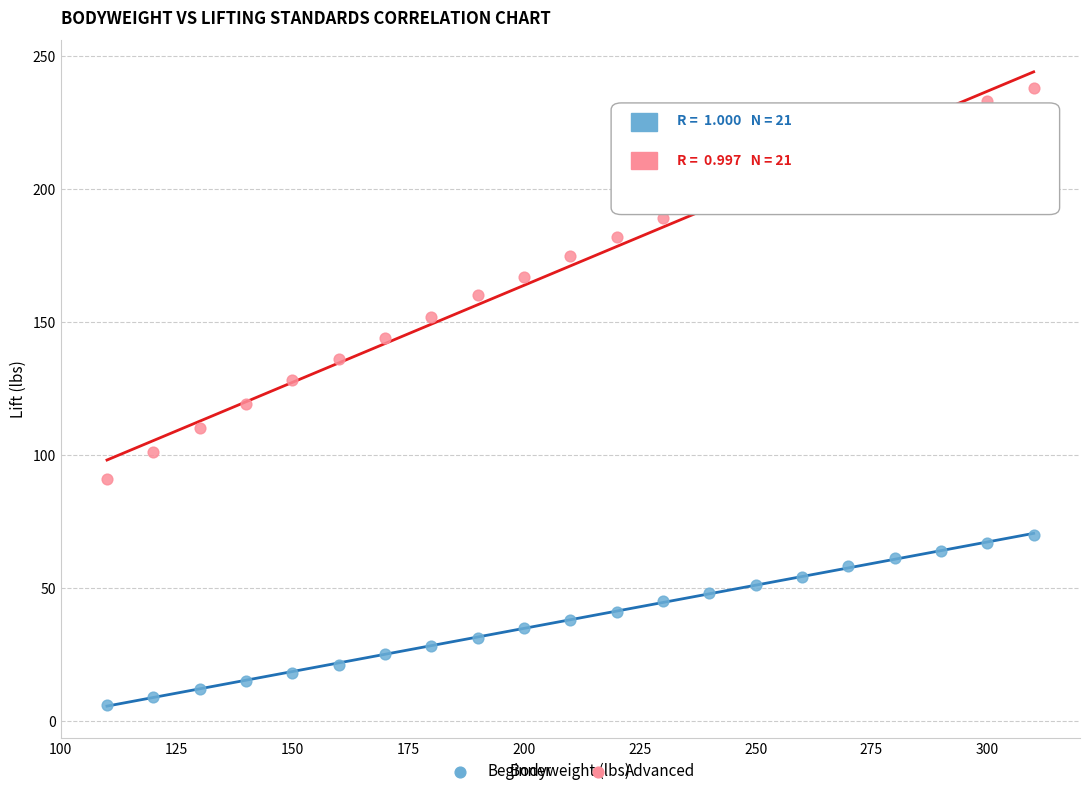

Which series has the largest Y range (max minus min)?

Advanced